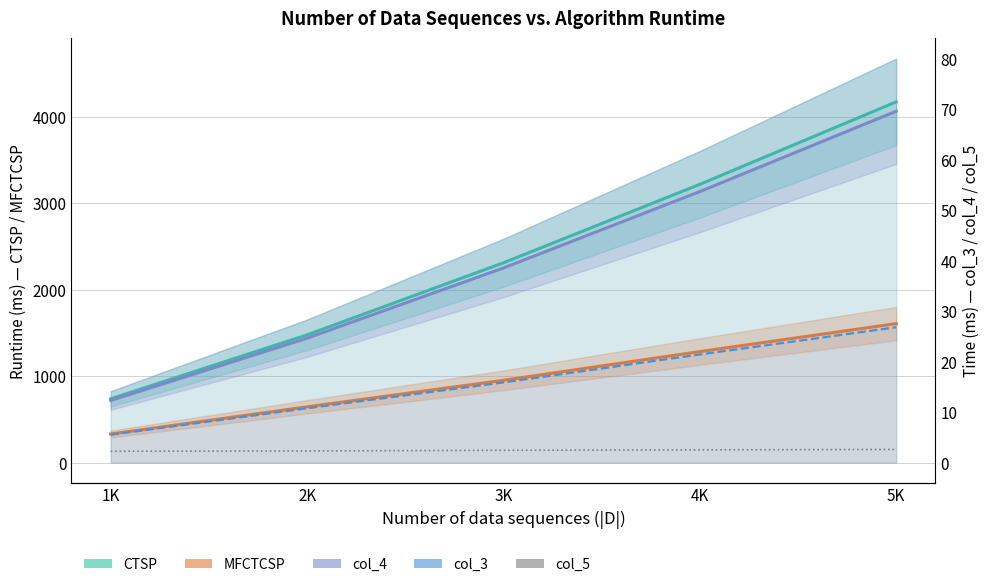

True or false: MFCTCSP and CTSP cross at least once.

False